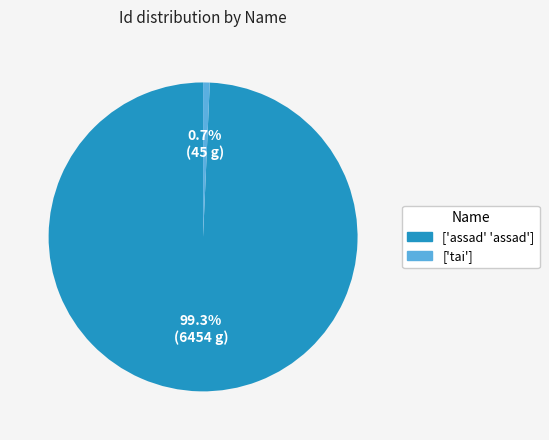

Does any single category account for the majority?

Yes